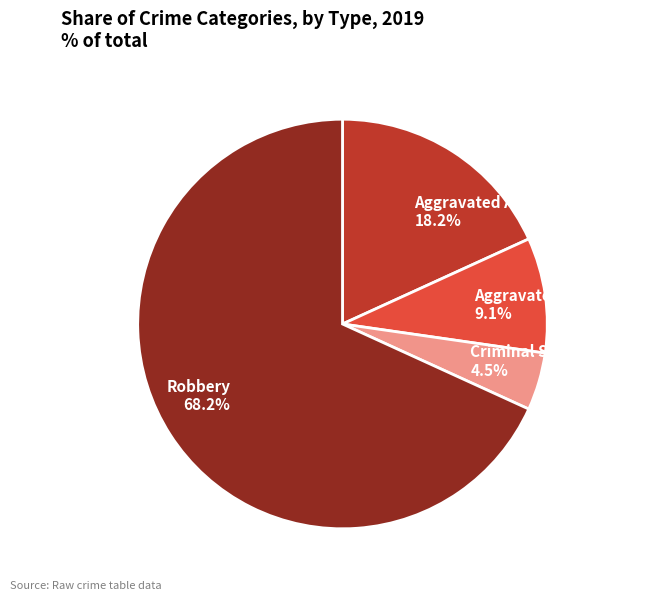

How much of the chart is everything except Criminal Sexual Assault?

95.5%